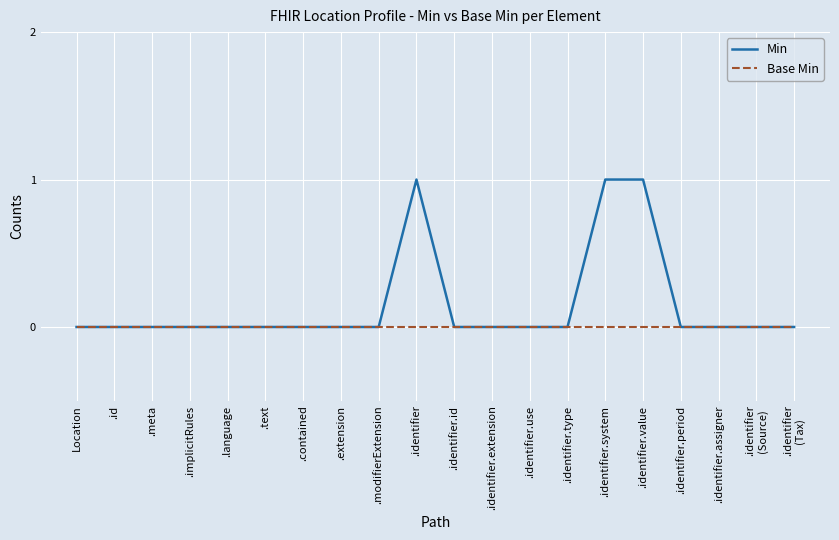

The value of Min at .meta is 0. True or false?

True